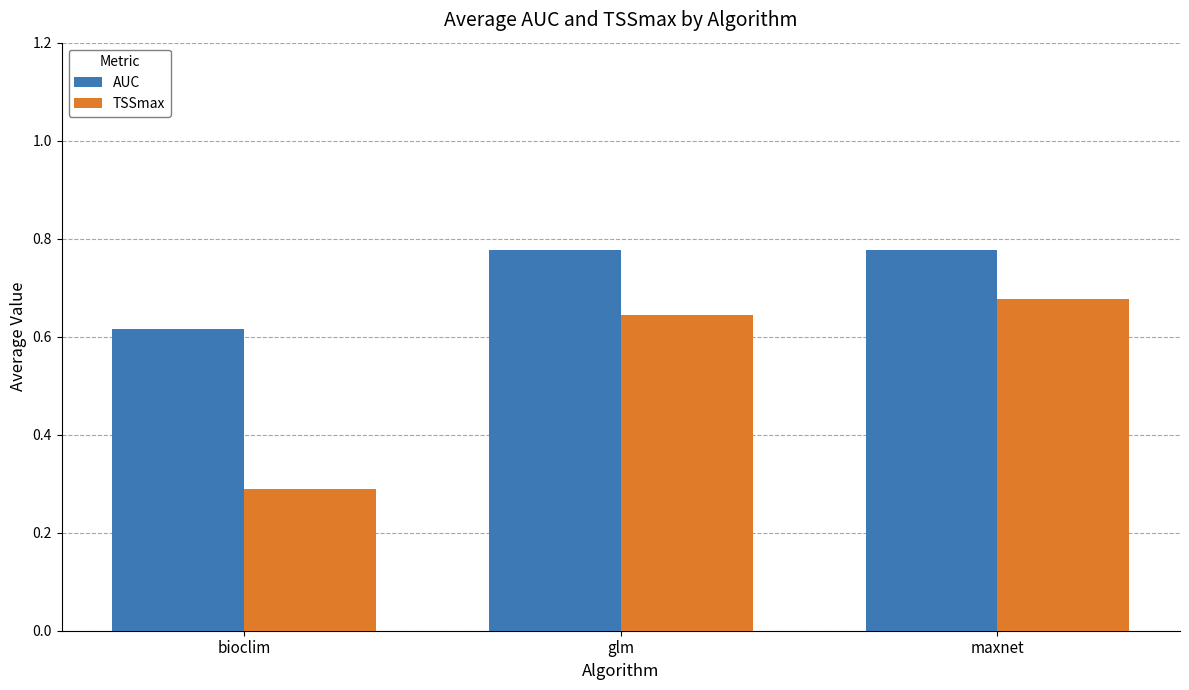

At which category is the sum across all series the highest?

maxnet